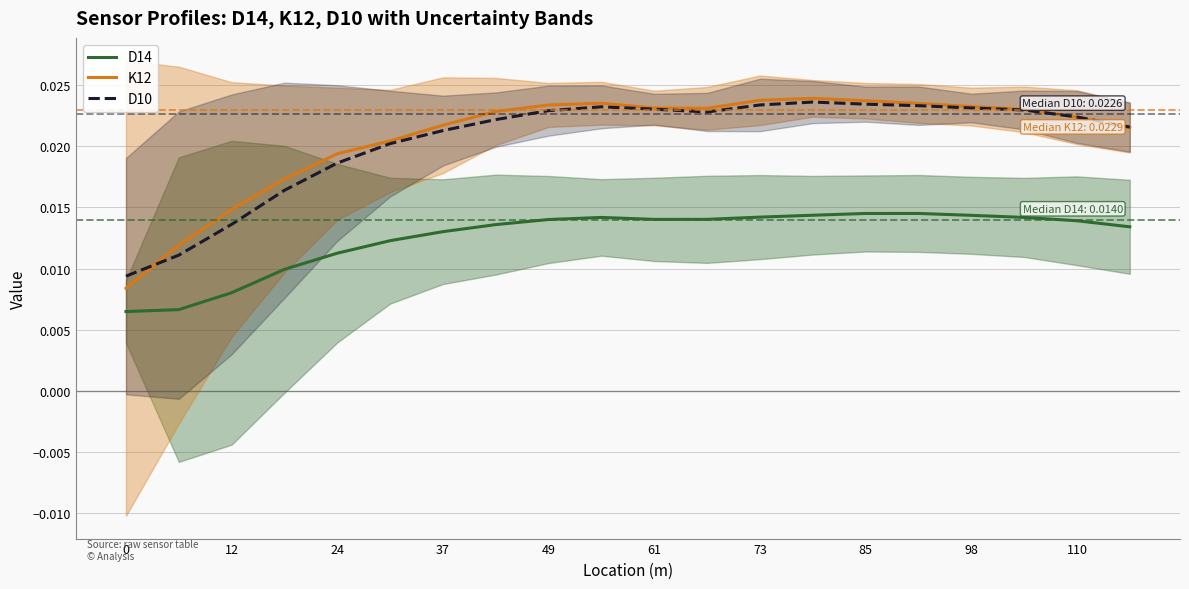

List the series in order of their peak value, highest first.

K12, D10, D14